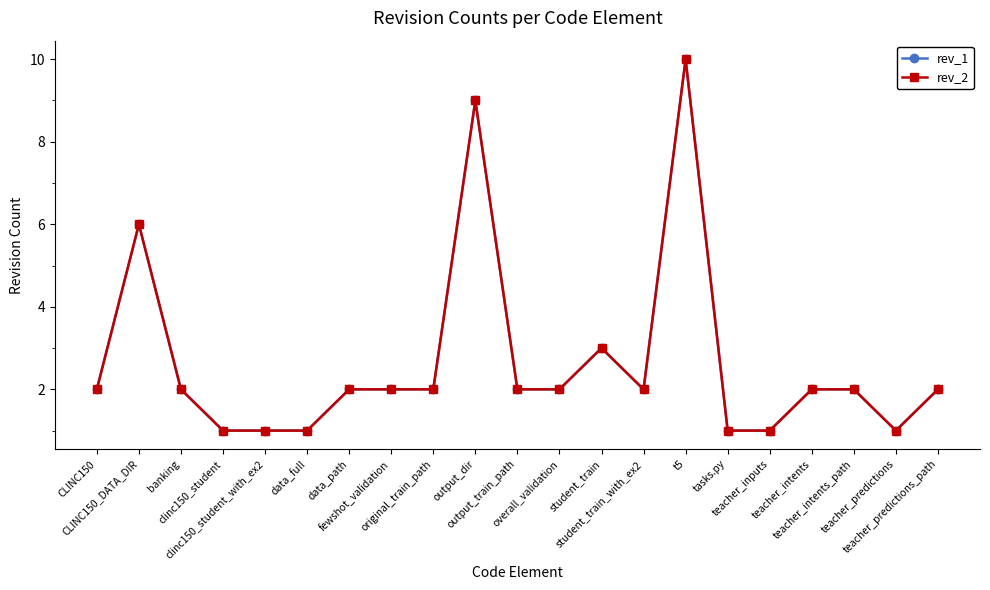

Where is rev_2 nearest to the value 5?

CLINC150_DATA_DIR